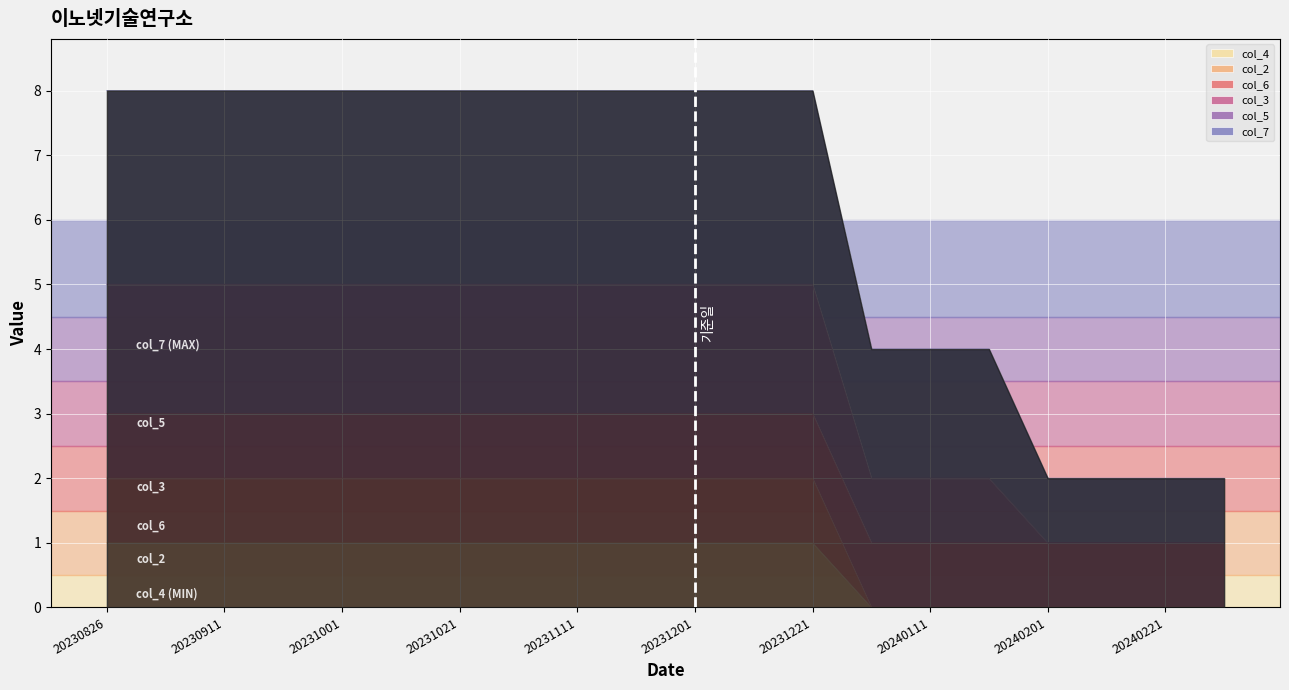

Which has a higher value, 20240121 or 20240111?

20240121